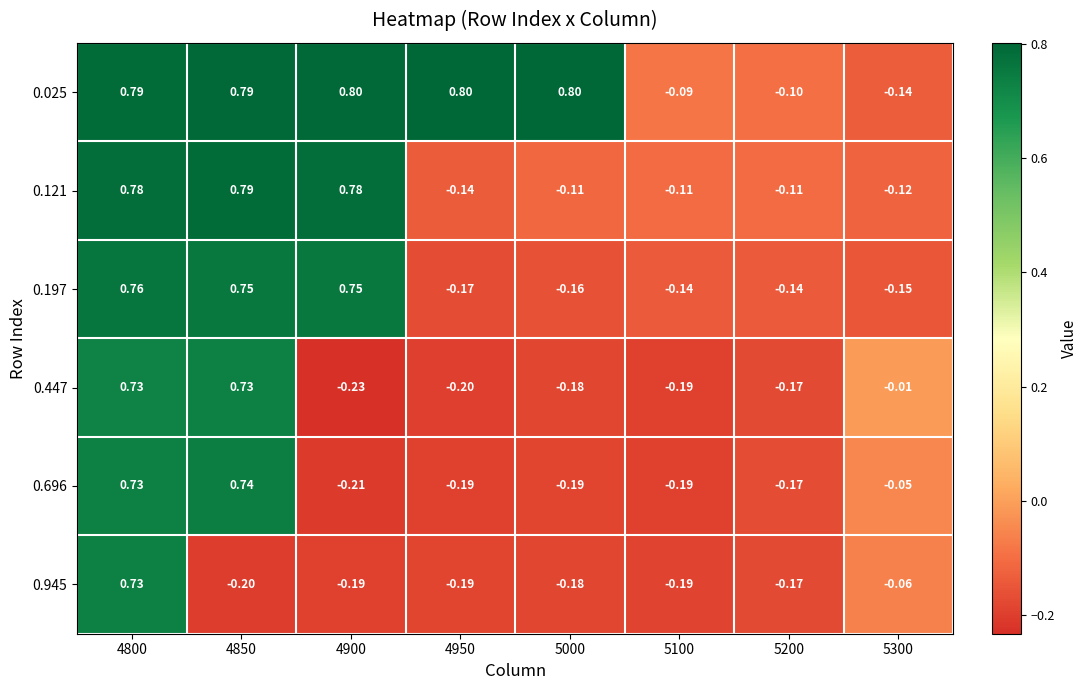

Is the value of 0.696 at 4800 greater than the value of 0.121 at 4950?

Yes